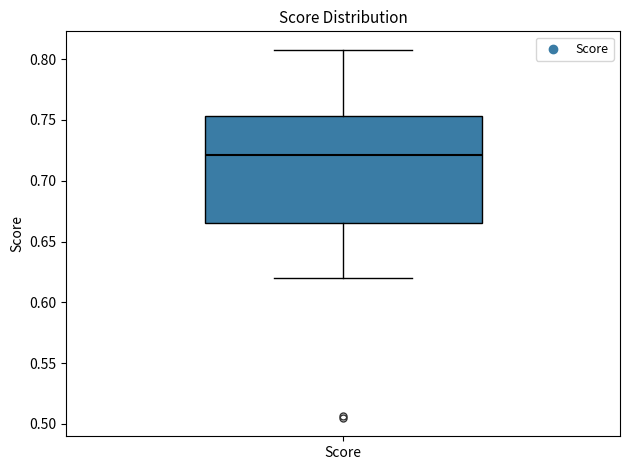

Read this box plot against the y-axis: the position of the median line, the range covered by the box, and the ends of both whiskers. The values are not printed on the chart, so give them approximately, as read against the axis.

median 0.720, box 0.665 to 0.755, whiskers 0.620 to 0.810